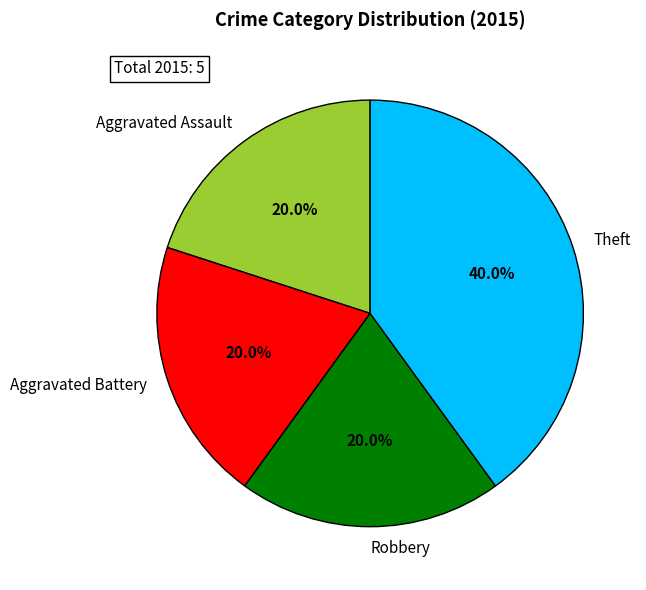

Approximately how many times larger is the value at Aggravated Battery compared to Theft?

0.5